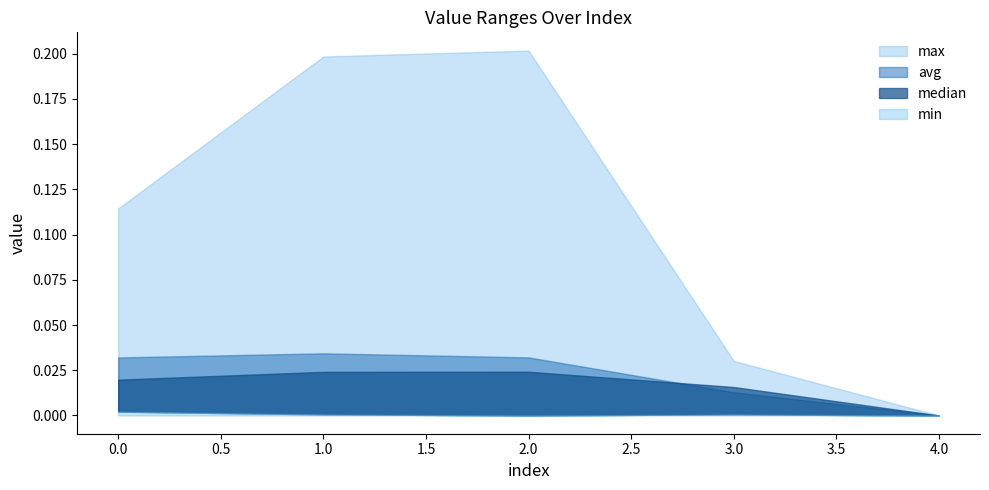

True or false: min and max intersect in this chart.

False